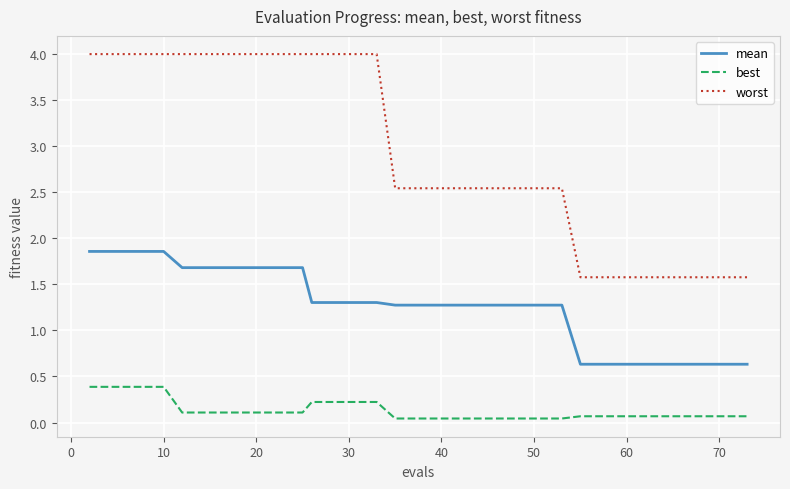

Rank the series by their maximum value, from highest to lowest.

worst, mean, best